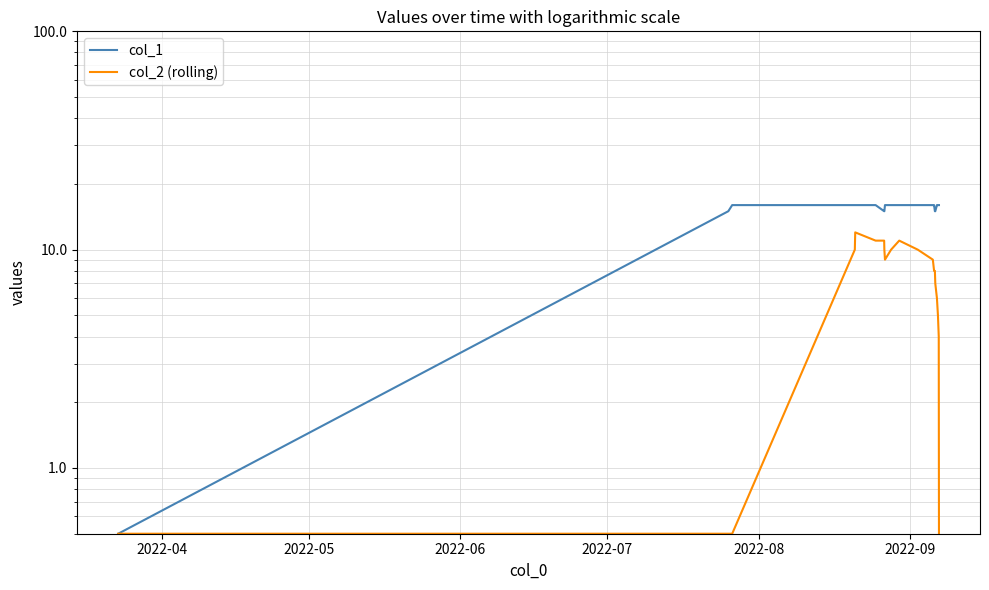

What is the difference between the maximum and minimum values in the col_2 (rolling) series?

11.5